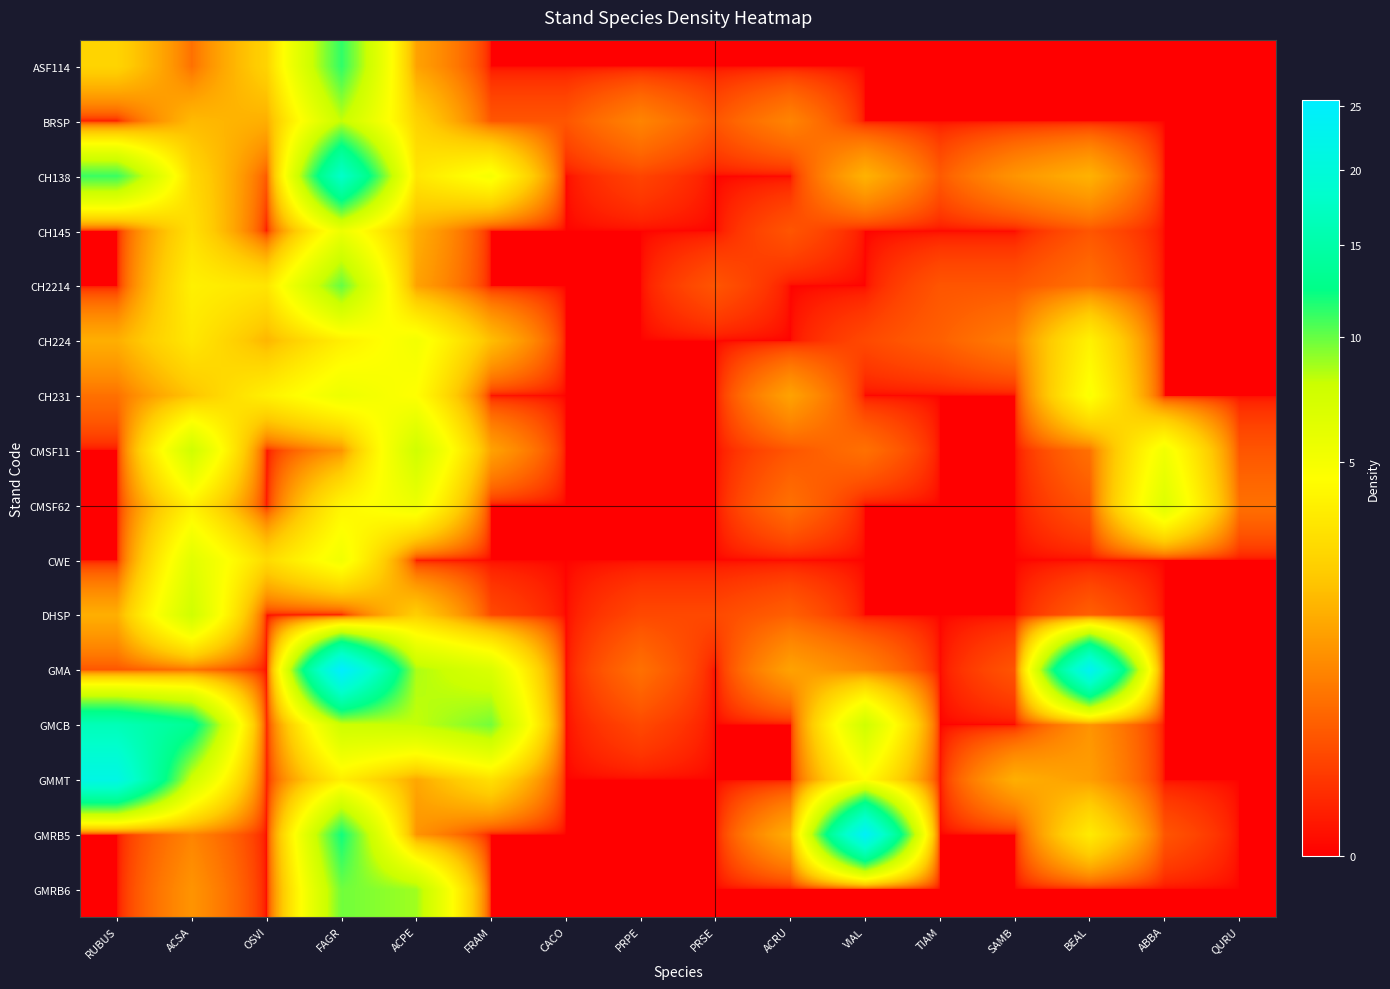

At which category does the chart reach its minimum across all series?

FRAM